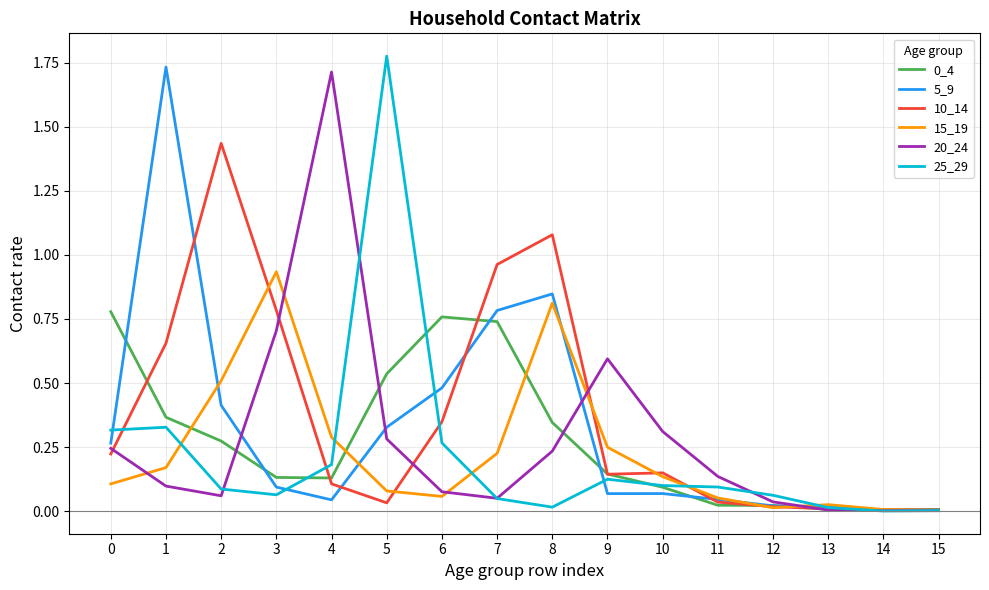

What is the total value across all series at 1?

3.4